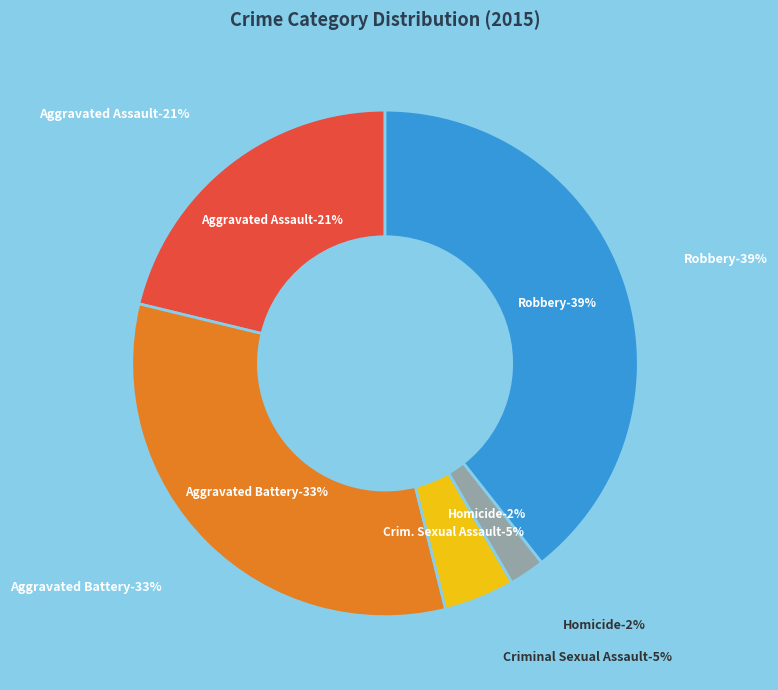

Do Homicide and Aggravated Battery together represent more than half of the pie?

No